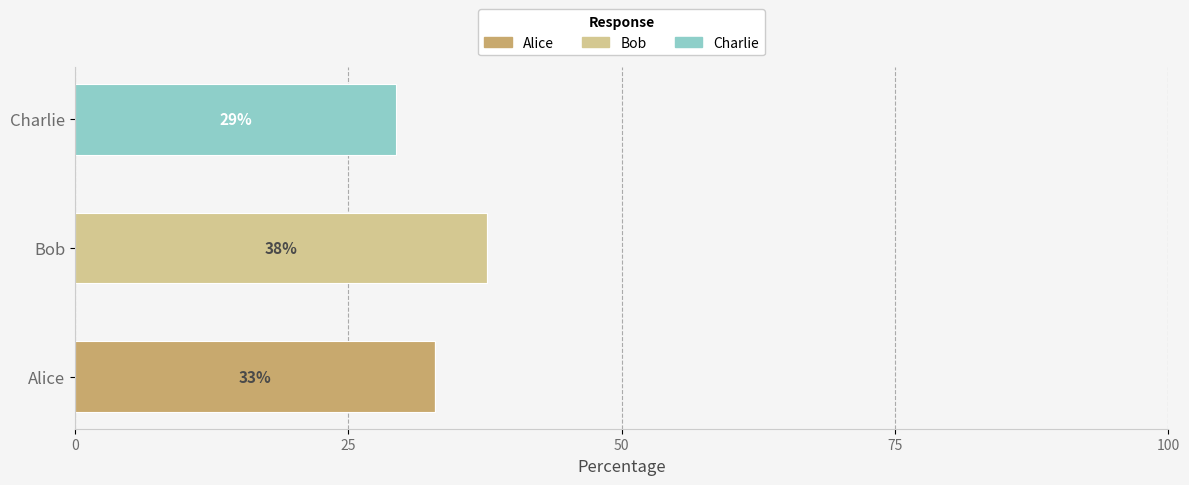

What is the sum of all Alice values?

32.9